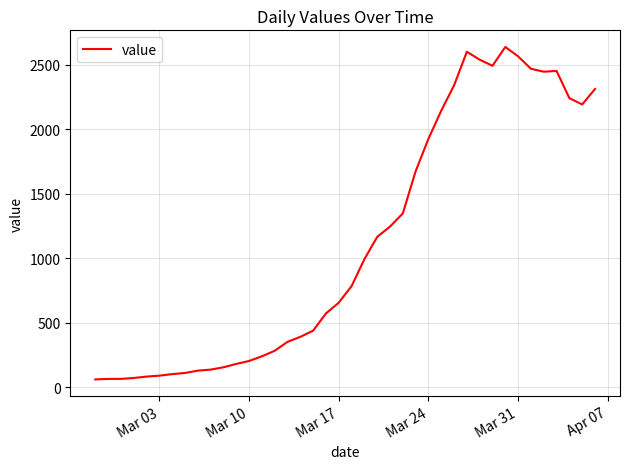

True or false: the data has more than 2 interior local peaks.

True